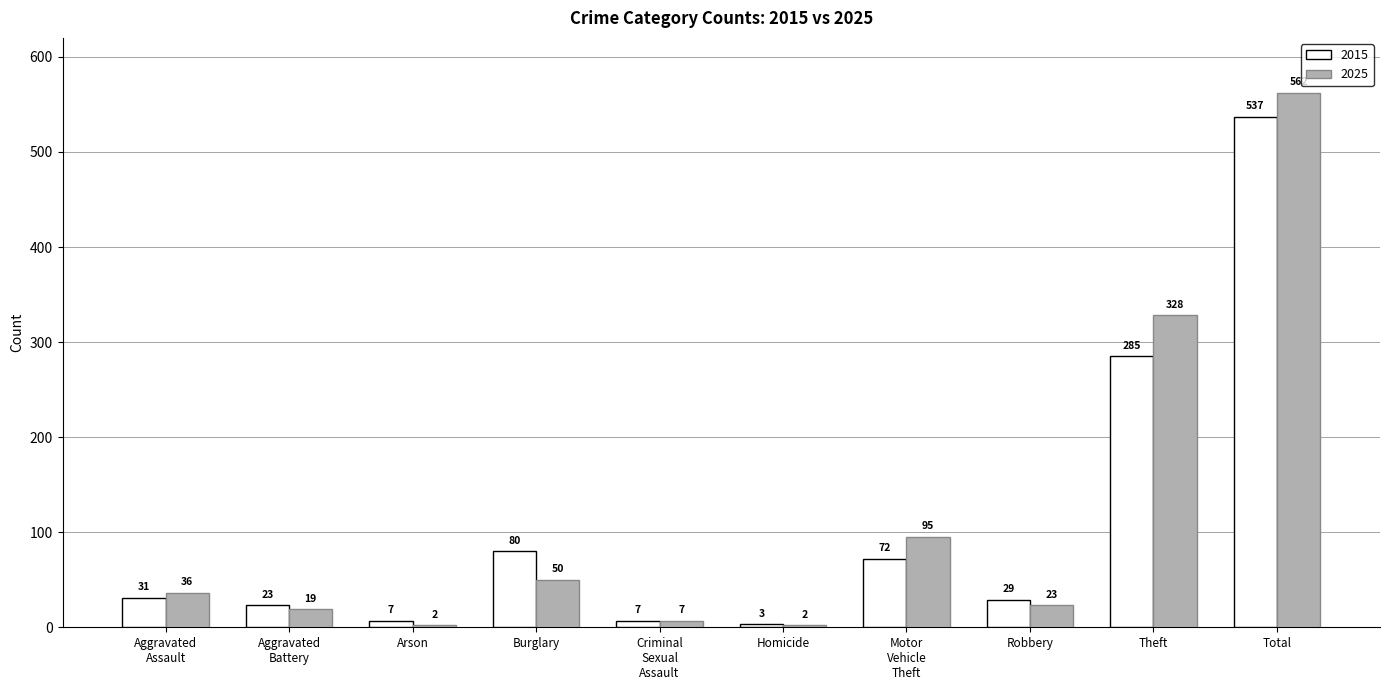

At which category is the sum across all series the highest?

Total